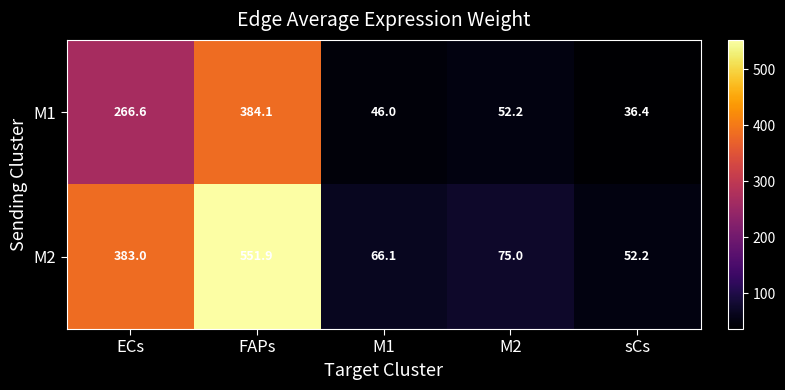

The M2 series shows 957.8 at FAPs. True or false?

False